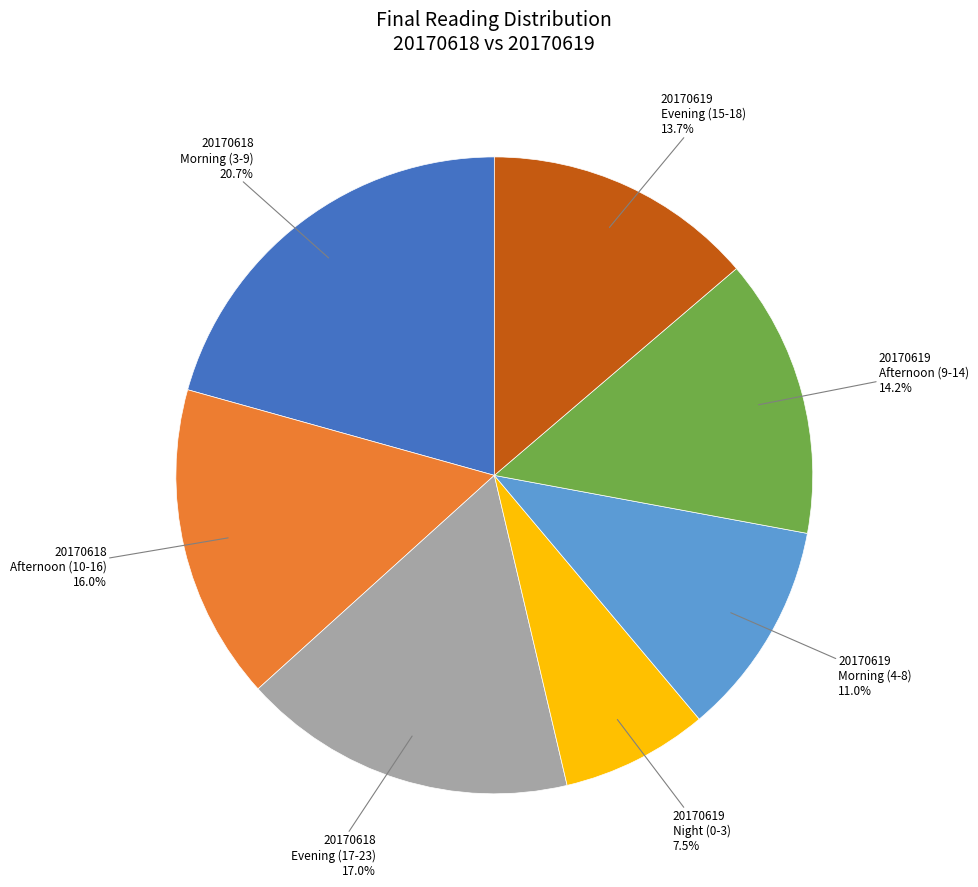

Is there any slice that represents more than half of the pie?

No